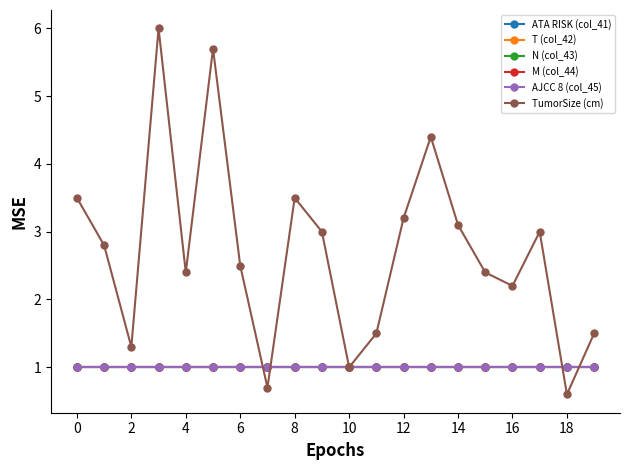

Which series has the widest spread of values?

TumorSize (cm)